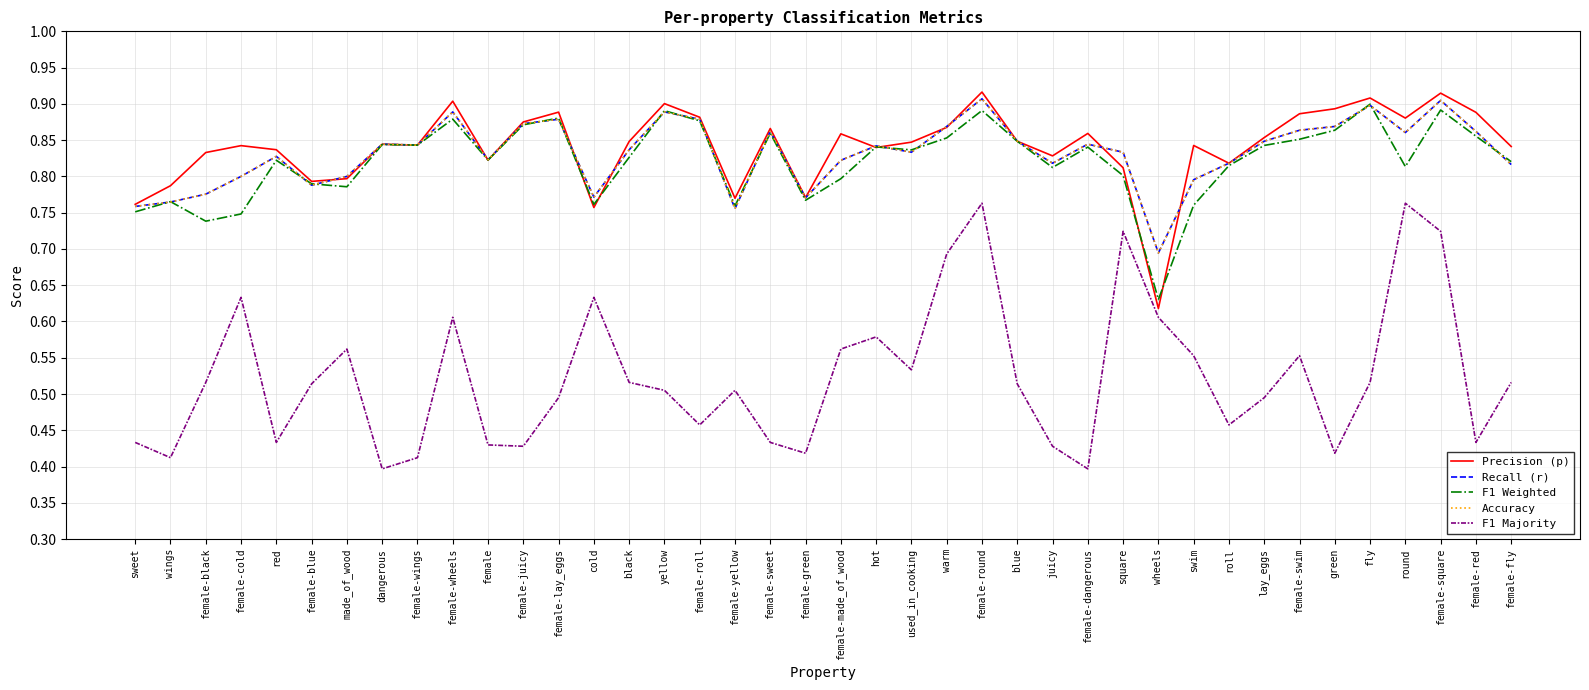

How many interior local valleys does the F1 Weighted series have?

11